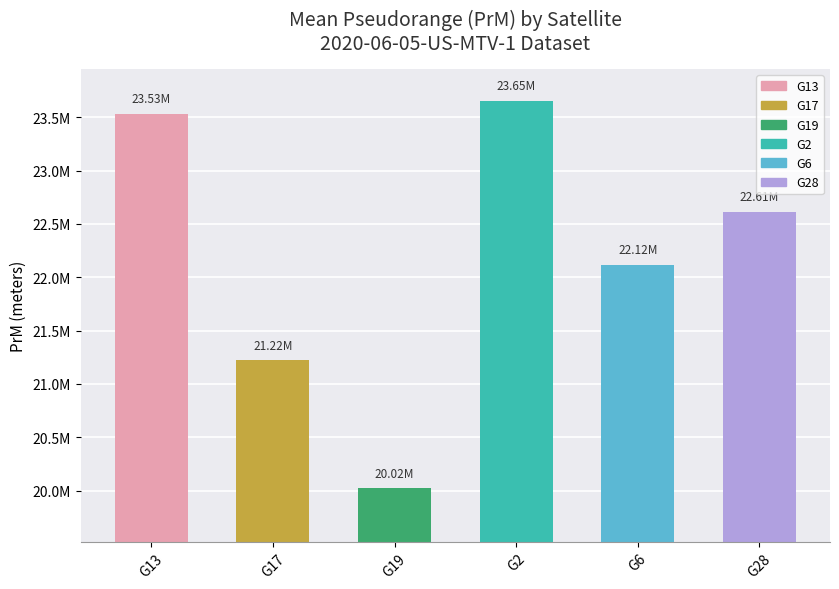

List the series in order of their peak value, lowest first.

G19, G17, G6, G28, G13, G2